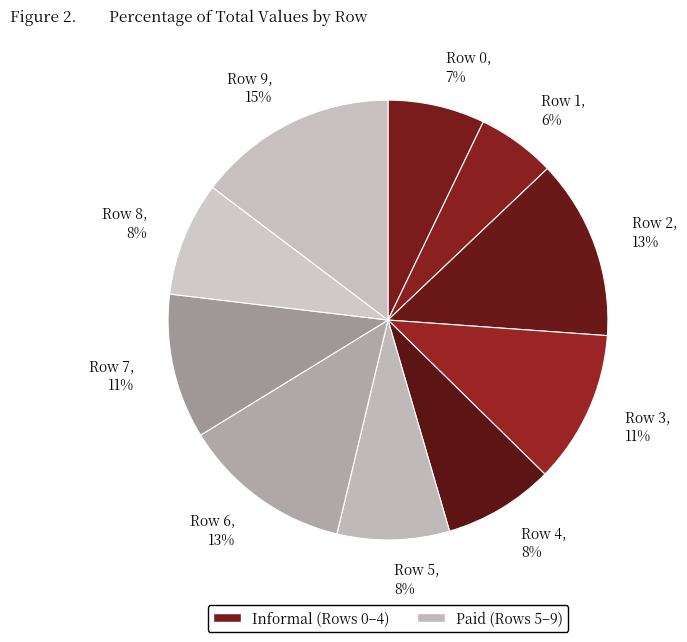

To the nearest percent, what percentage of the pie is Row 6?

13%